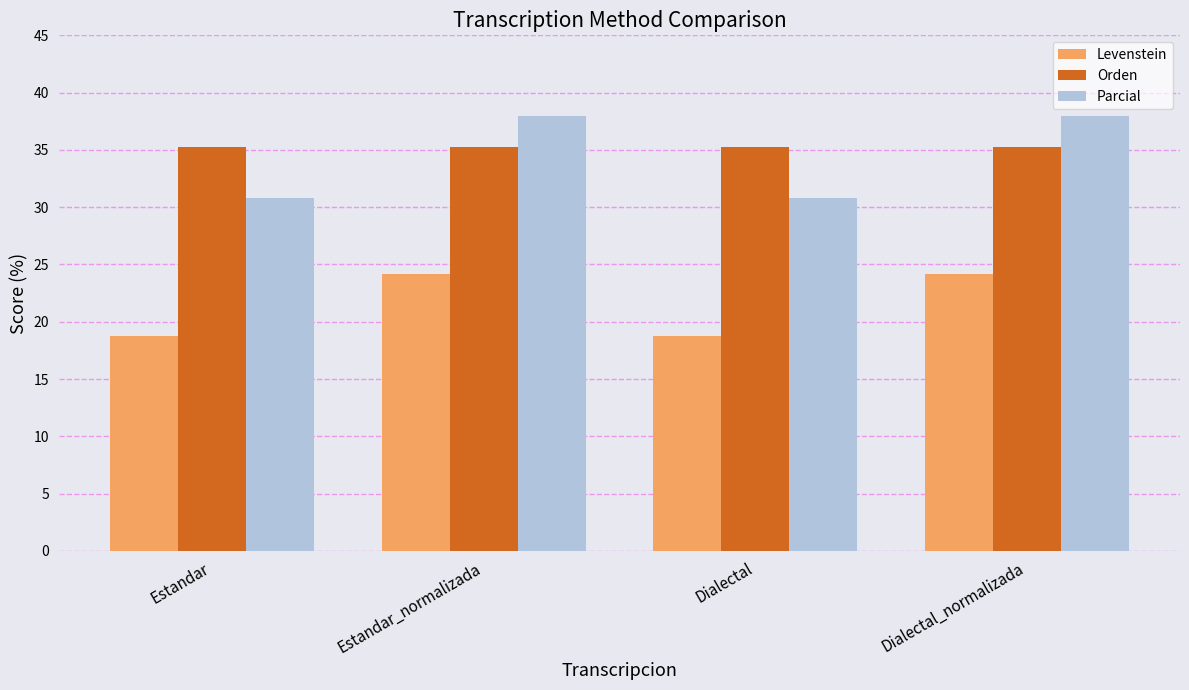

What is the sum of the Levenstein values at Estandar_normalizada and Dialectal?

42.9